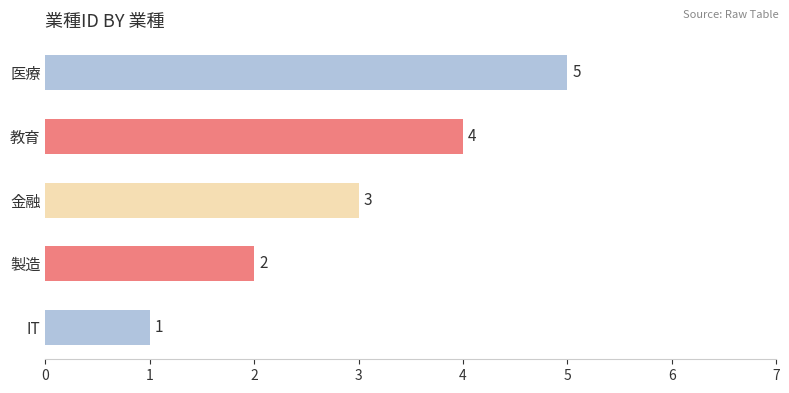

Read the value at 教育.

4